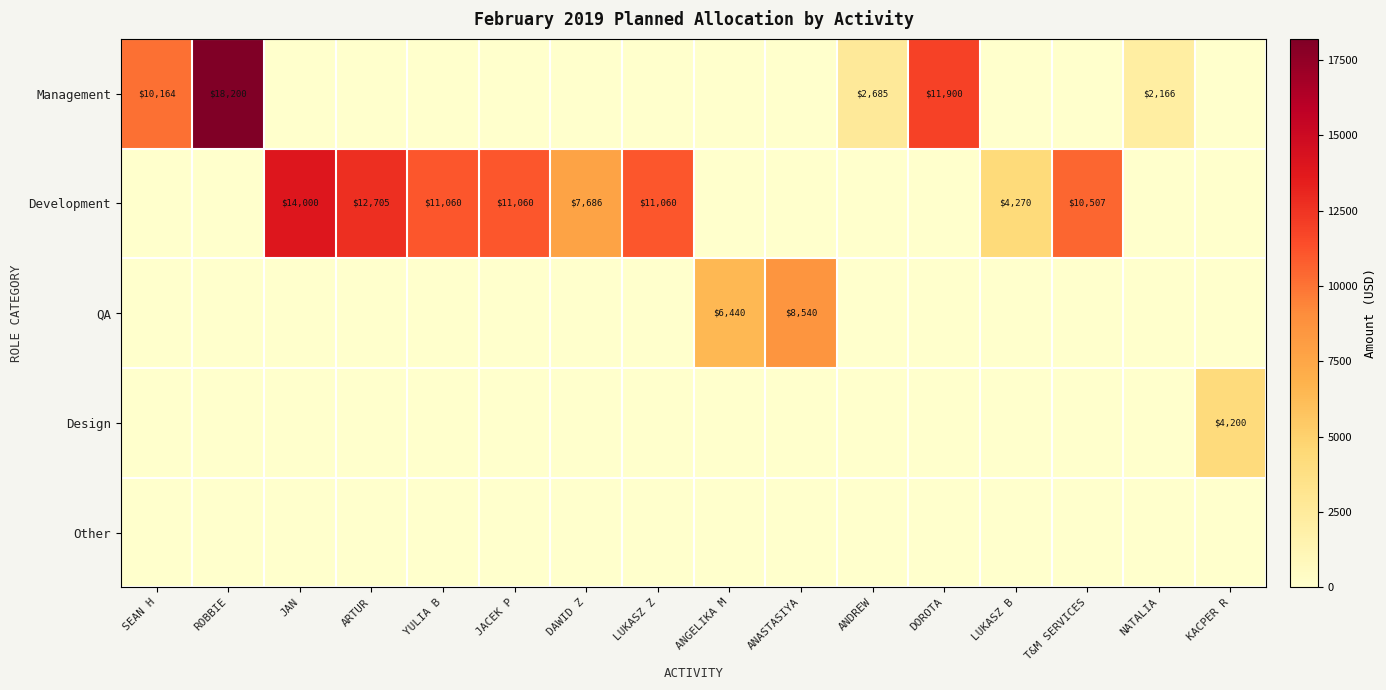

How many values in QA are above zero?

2